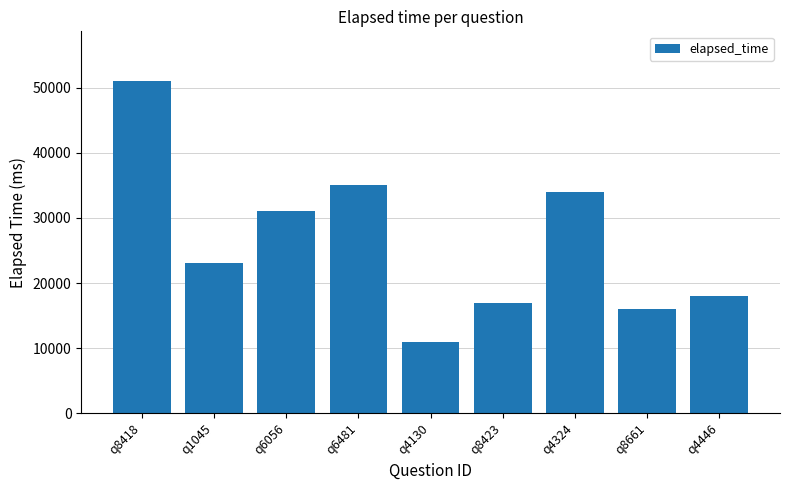

What is the change in value from q1045 to q8423?

-6000